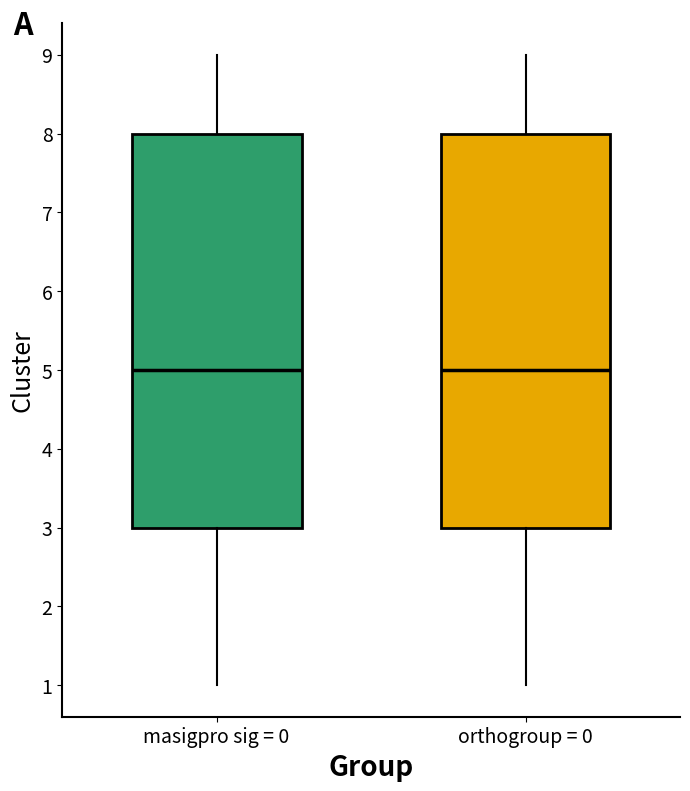

Reading left to right, transcribe this box plot: for each box, give where its median line is, the range the box spans, and where its two whiskers end, as read against the y-axis. The values are not printed on the chart, so give them approximately, as read against the axis.

masigpro sig = 0: median 5, box 3 to 8, whiskers 1 to 9
orthogroup = 0: median 5, box 3 to 8, whiskers 1 to 9